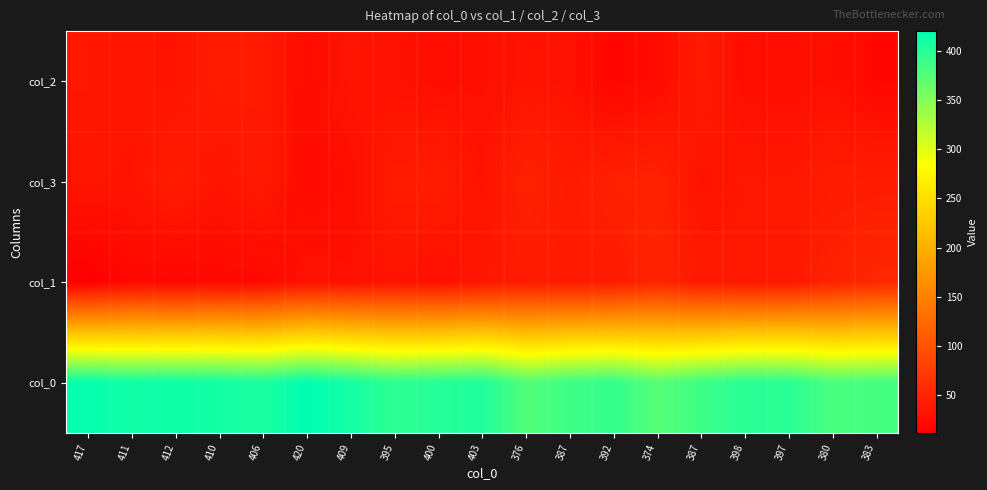

At which category is the sum across all series the highest?

406